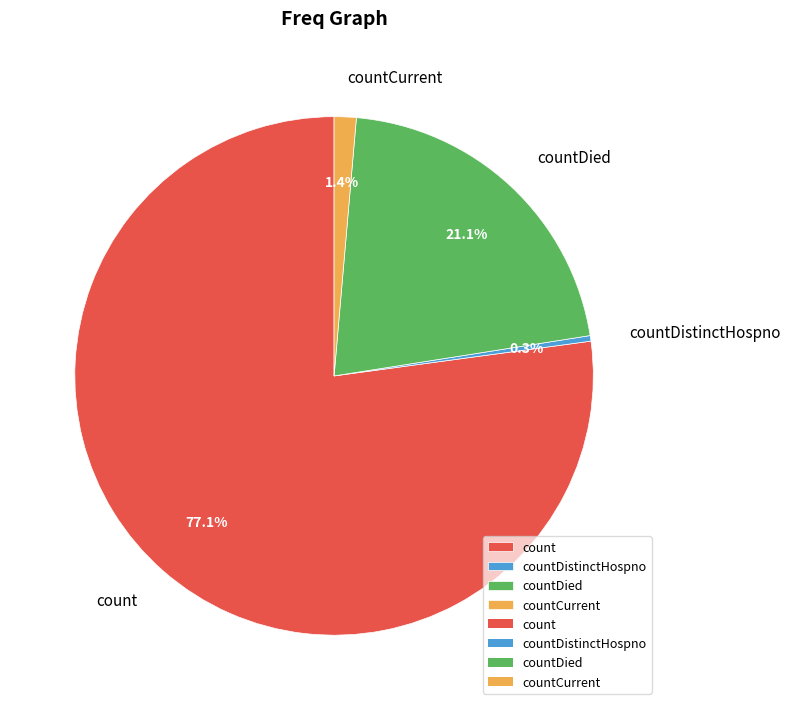

Do count and countDied together represent more than half of the pie?

Yes